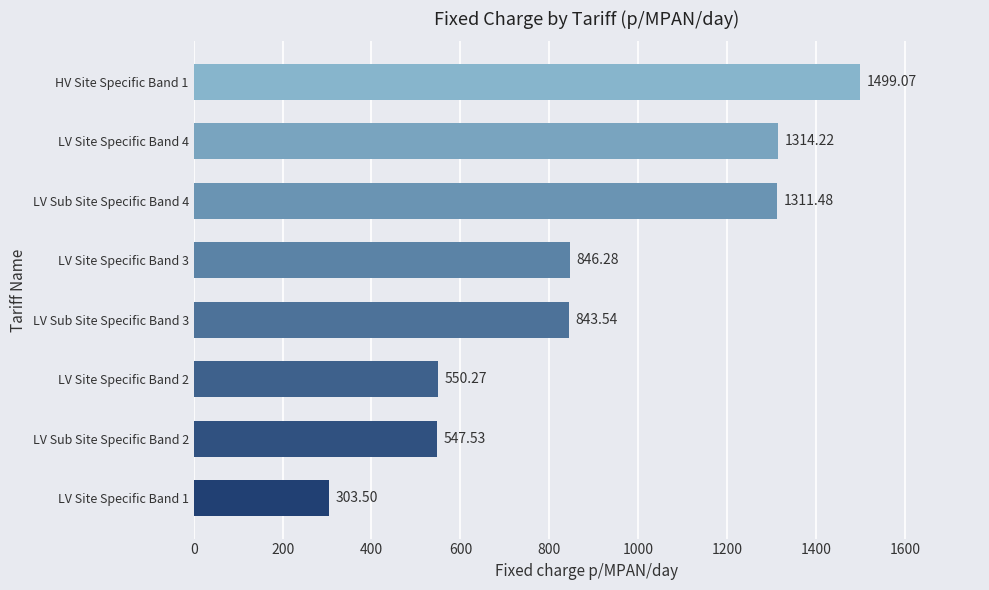

What is the average value?

902.0